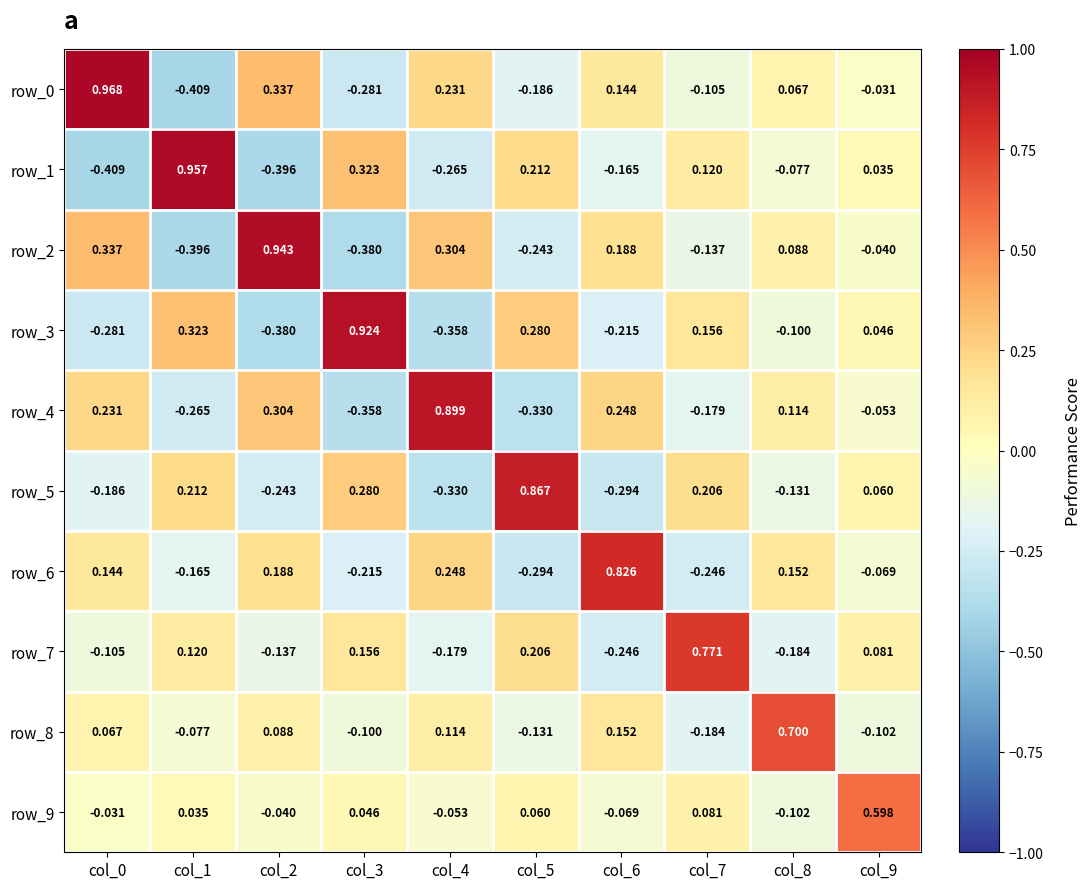

How many values in the row_0 series are below 0?

5